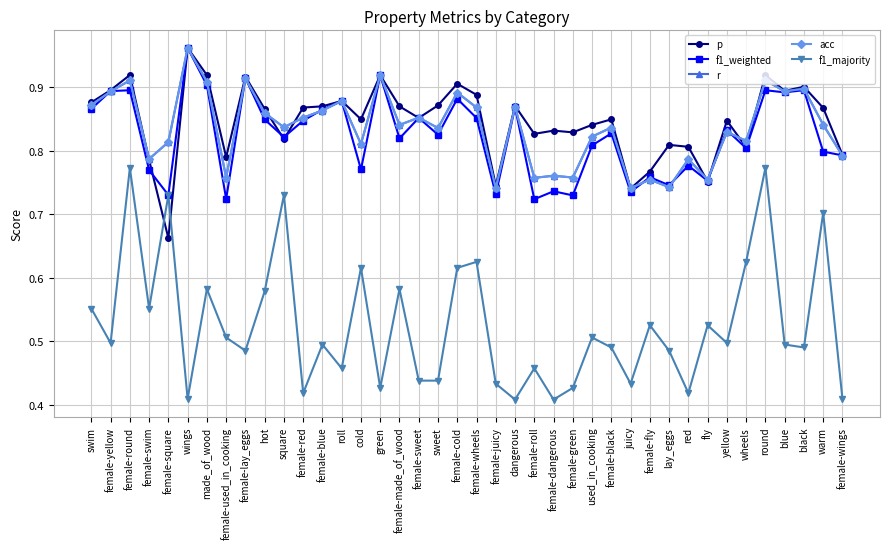

Which series has the largest range (max minus min)?

f1_majority